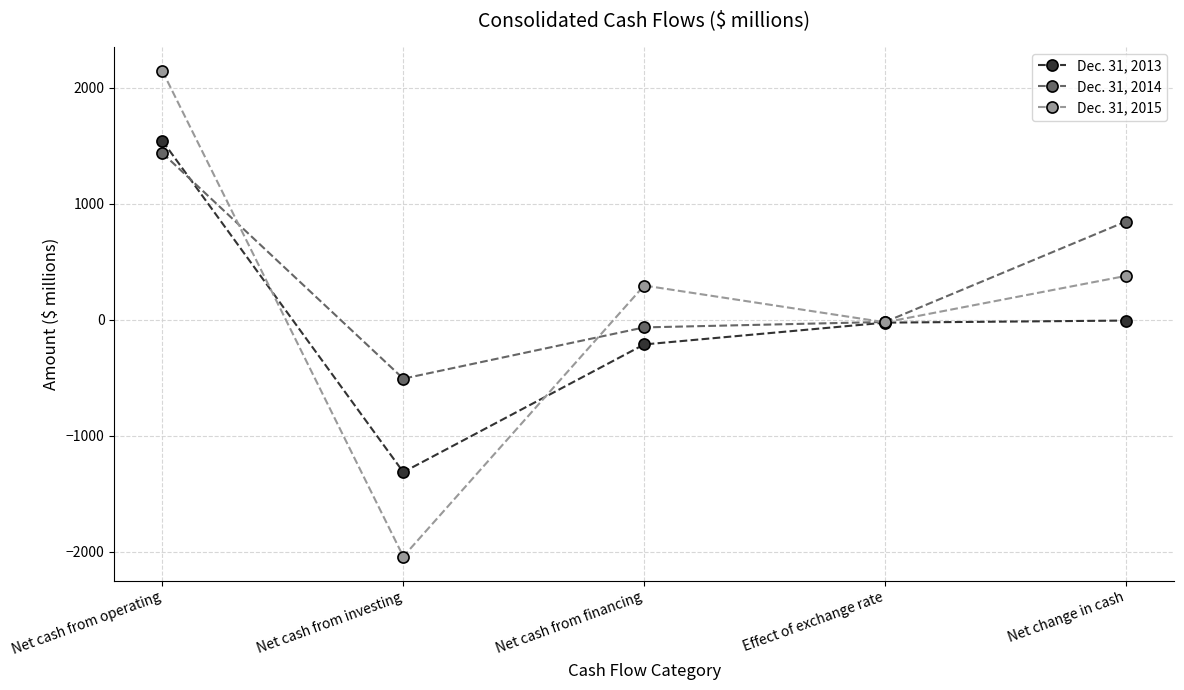

How many interior local valleys does the Dec. 31, 2013 series have?

1